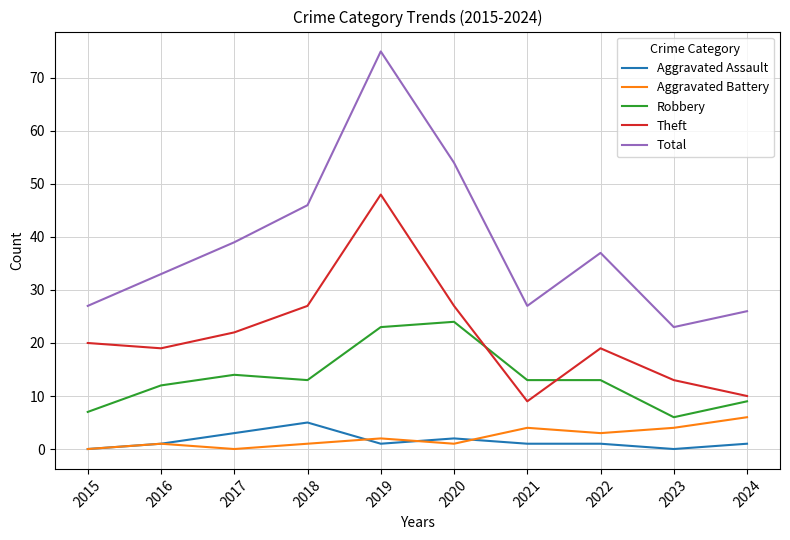

What is the difference between the second highest and minimum values in the Total series?

31